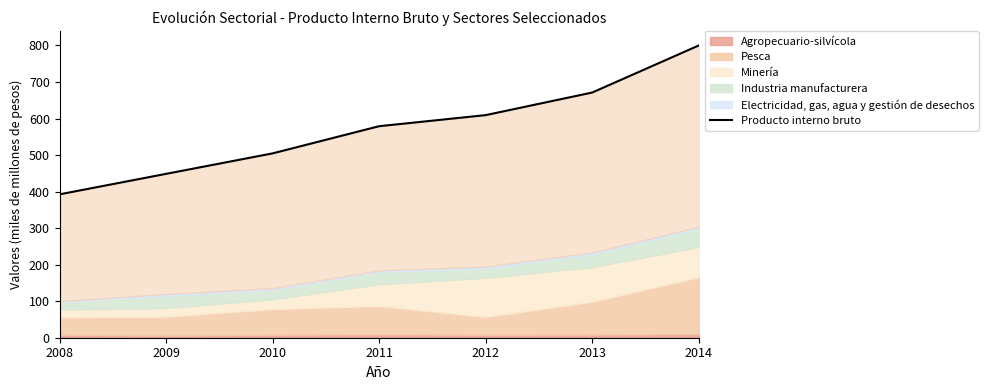

The value at 2008 is 392.4. True or false?

True